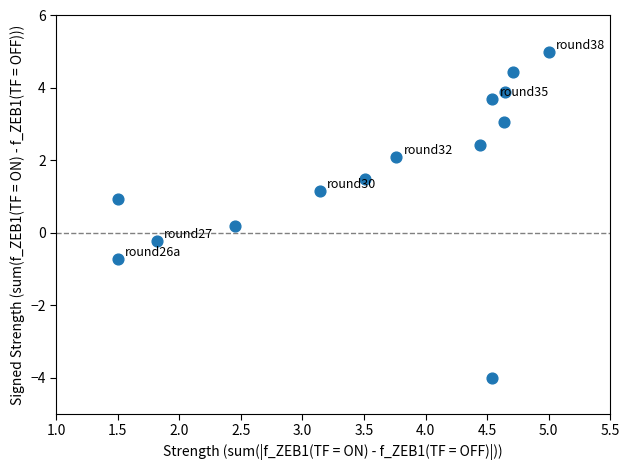

What is the range of X values (max minus min)?

3.5